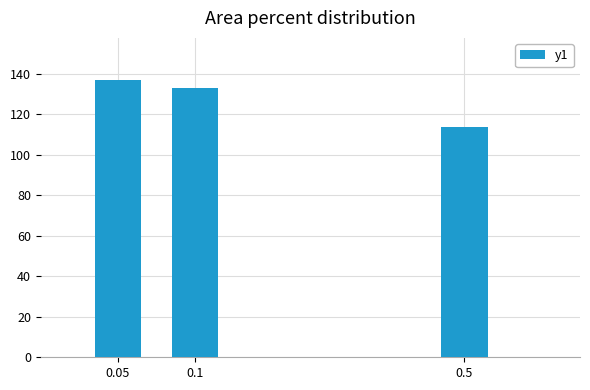

What is the label of the 3rd bar from the right?

0.05